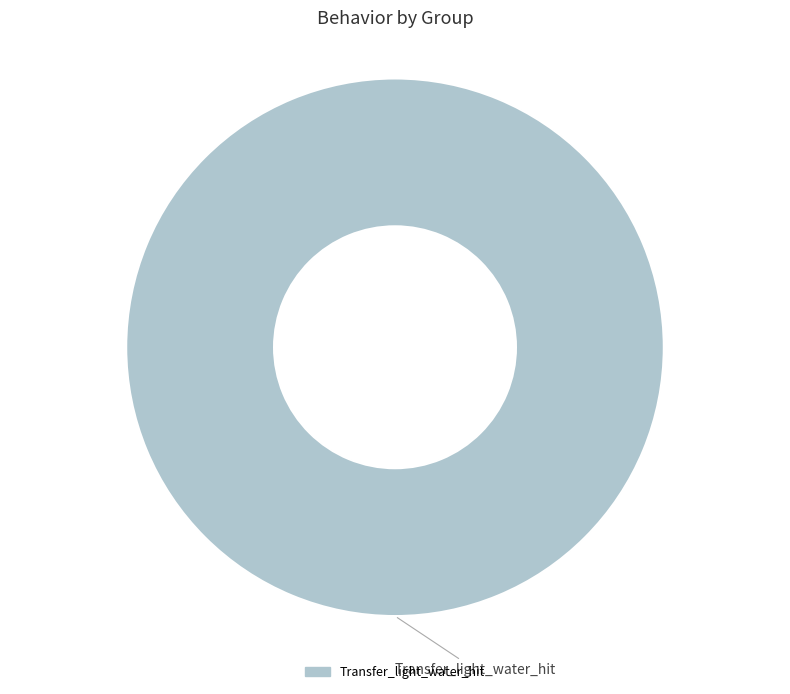

Does any single category account for the majority?

Yes